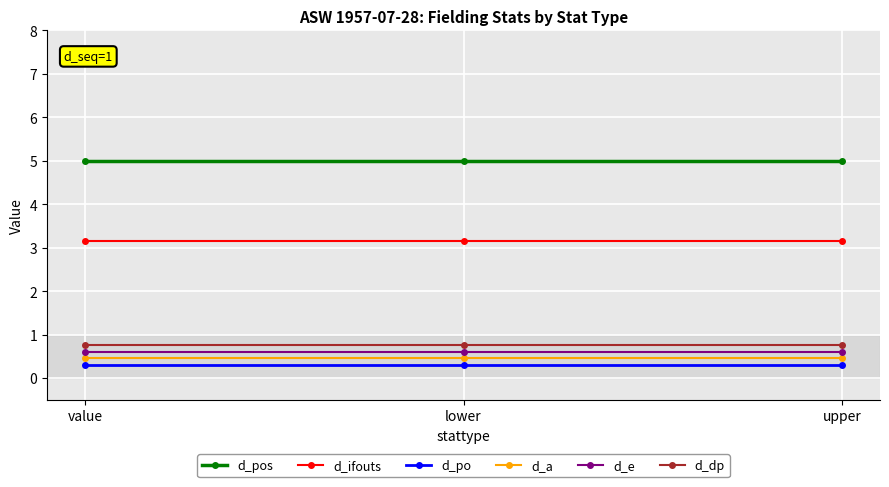

True or false: d_e has a value of 0.6 at value.

True